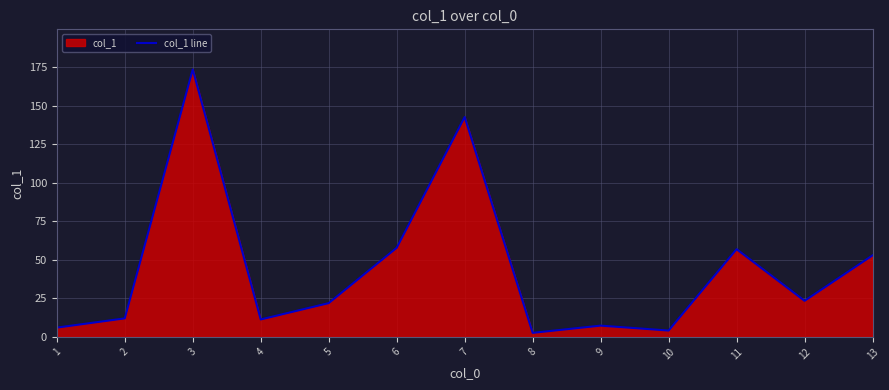

What is the ratio of the value at 12 to the value at 6?

0.4